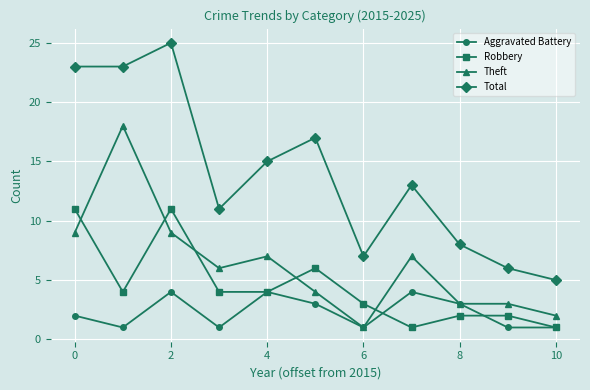

Which series has the widest spread of values?

Total